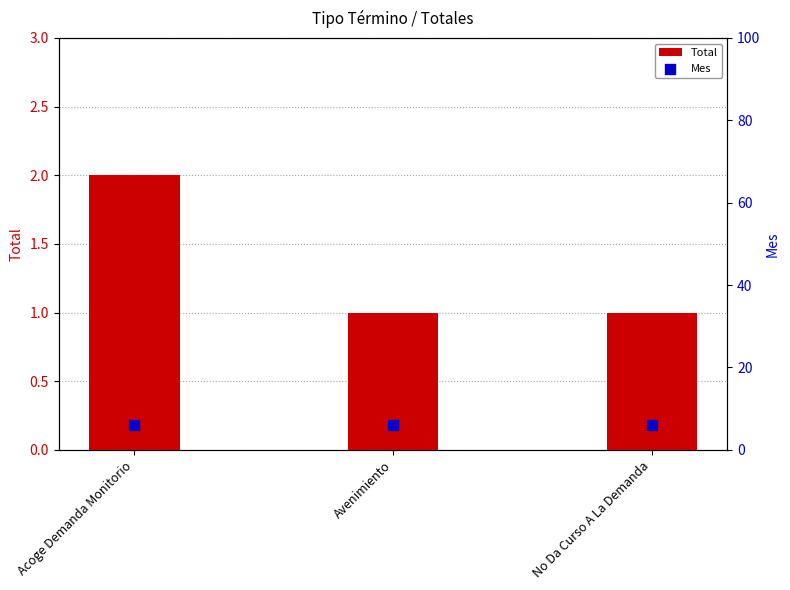

Which series has the widest spread of Y values?

Total